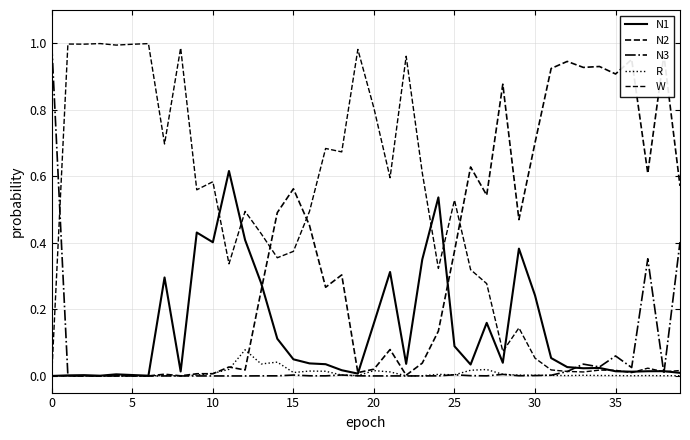

Which category has the lowest value across all series?

10